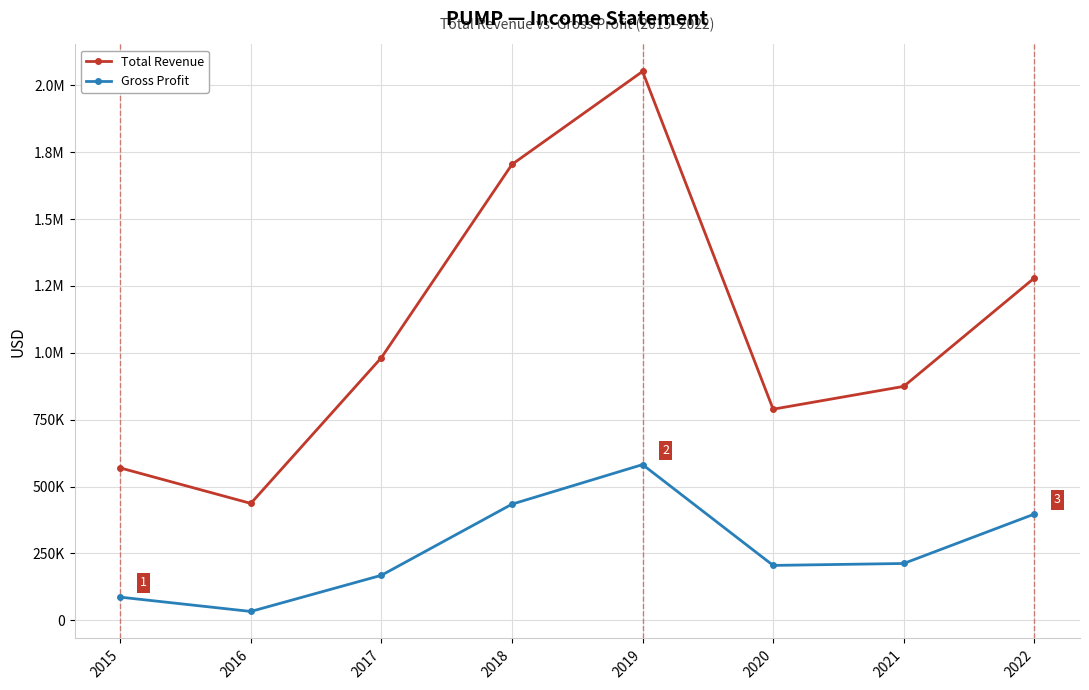

What are all the series names shown in the legend?

Total Revenue, Gross Profit